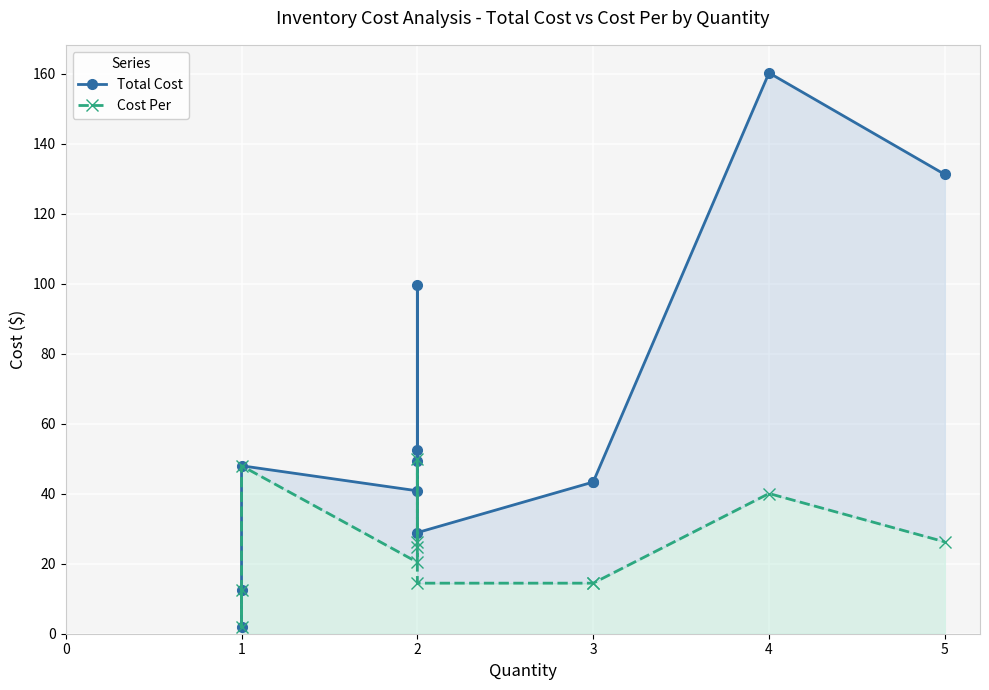

What is the difference between the second highest and minimum values in the Cost Per series?

46.0